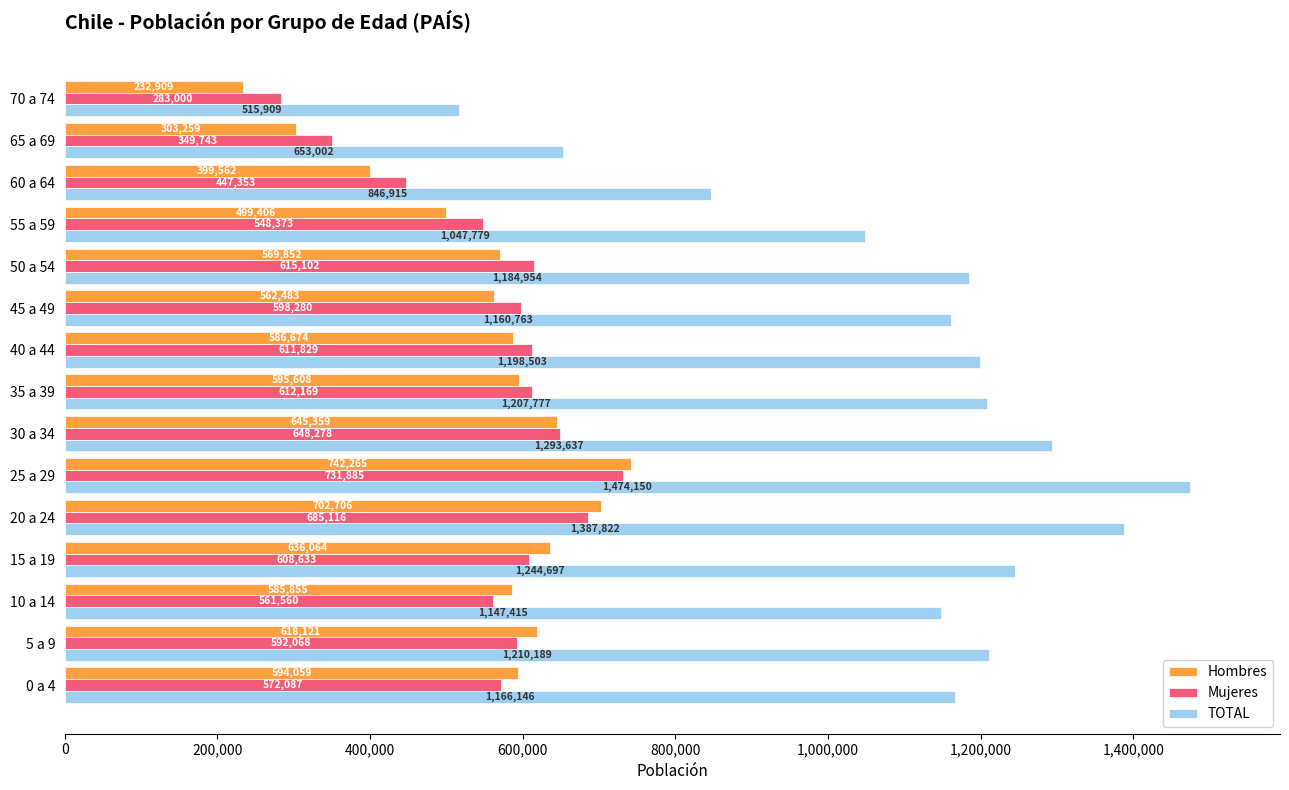

The Mujeres series shows 975952 at 40 a 44. True or false?

False